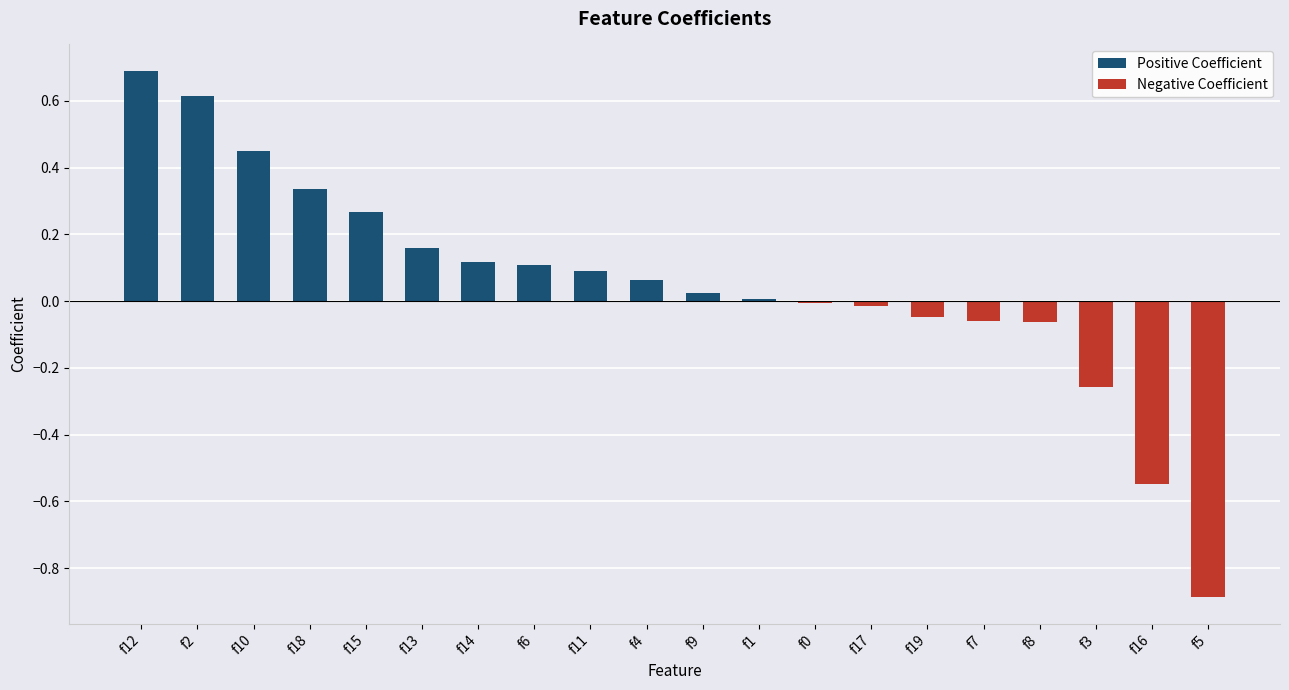

Between f8 and f4, which is larger?

f4